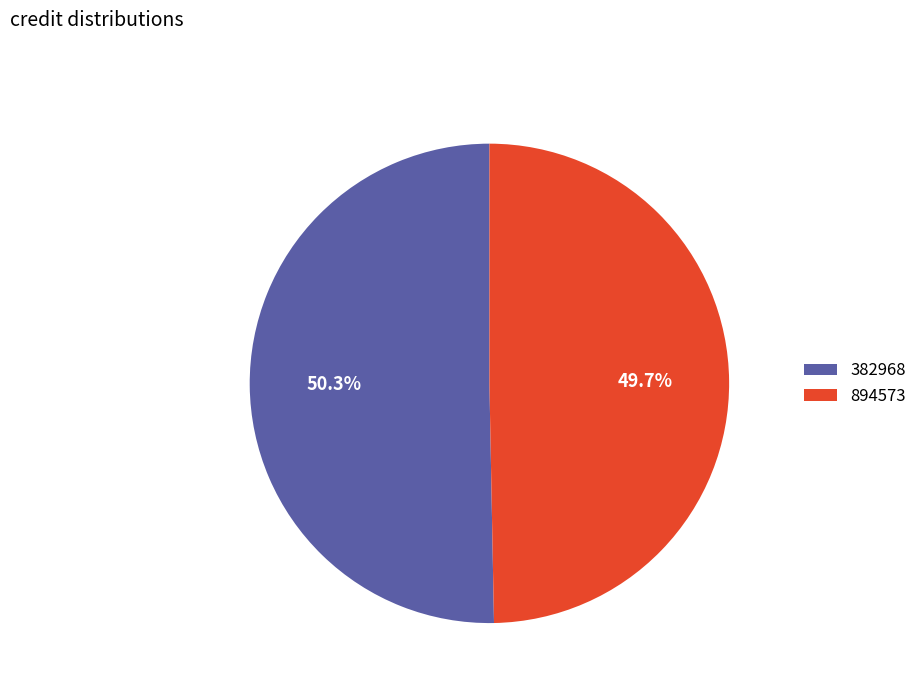

Count the number of slices in the pie.

2